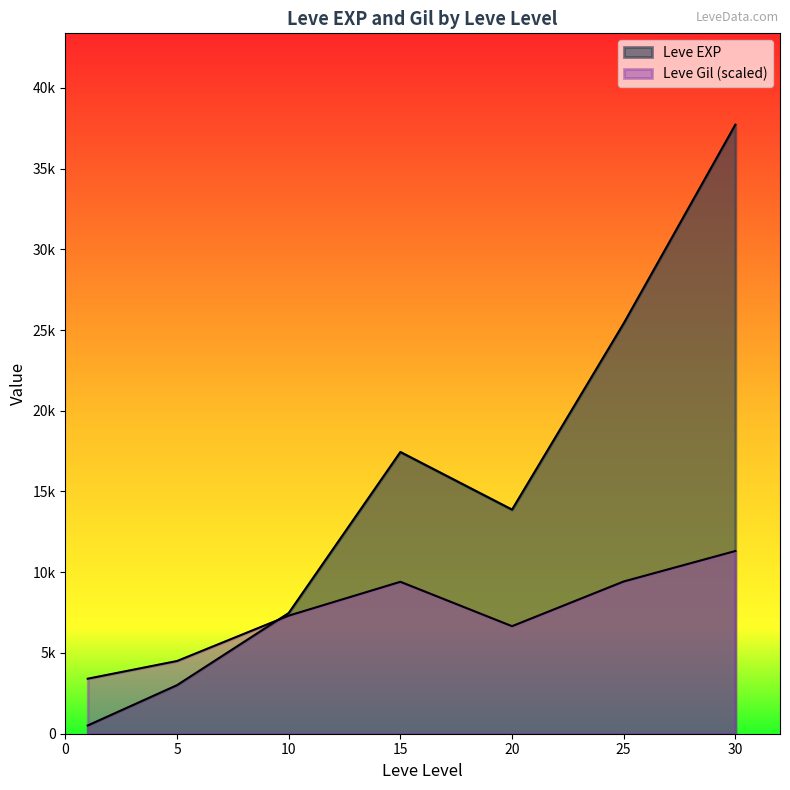

True or false: Leve Gil and Leve EXP intersect in this chart.

True